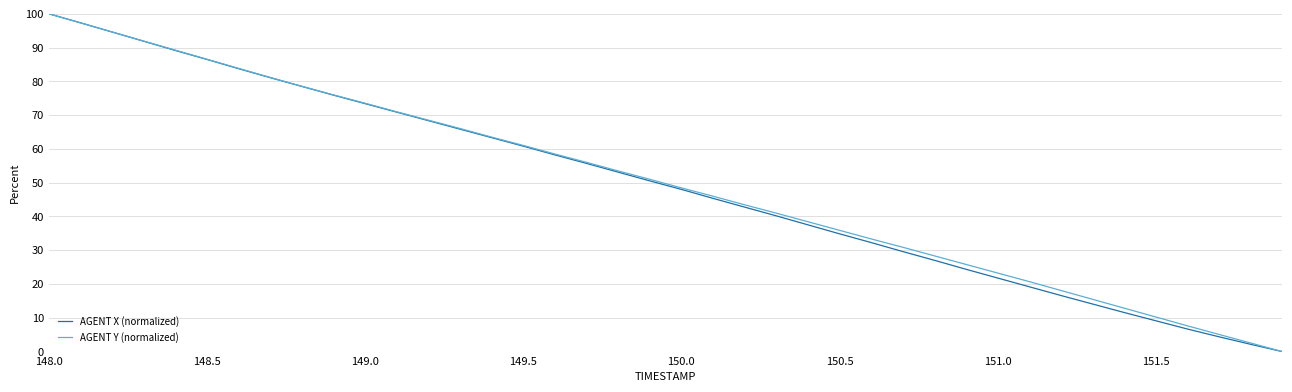

How many lines are shown in the chart?

2